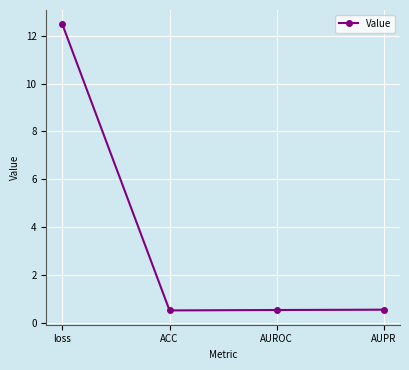

What is the maximum value shown in the chart?

12.5